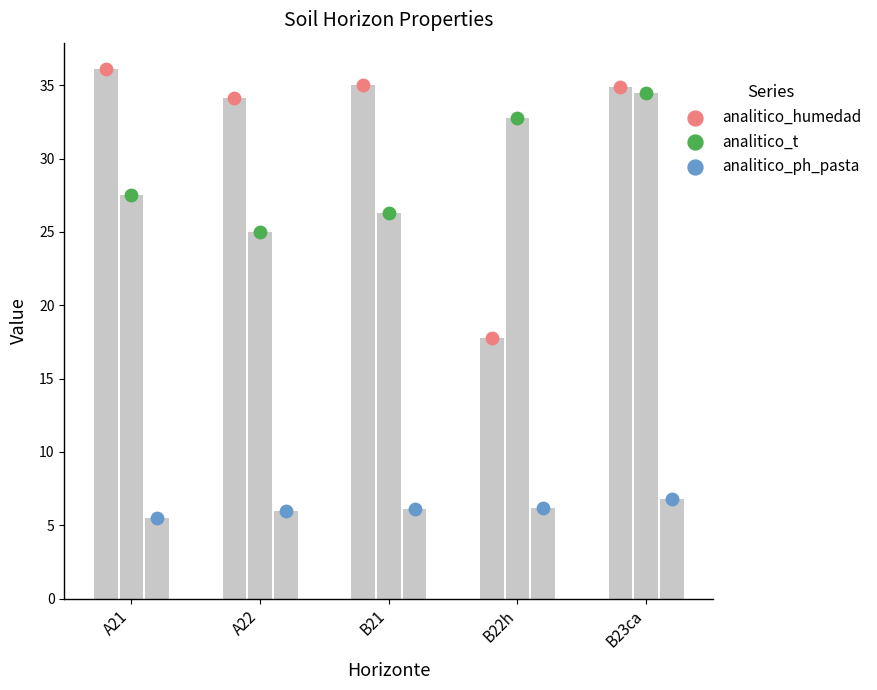

Is the value of analitico_t at B23ca greater than the value of analitico_ph_pasta at A21?

Yes